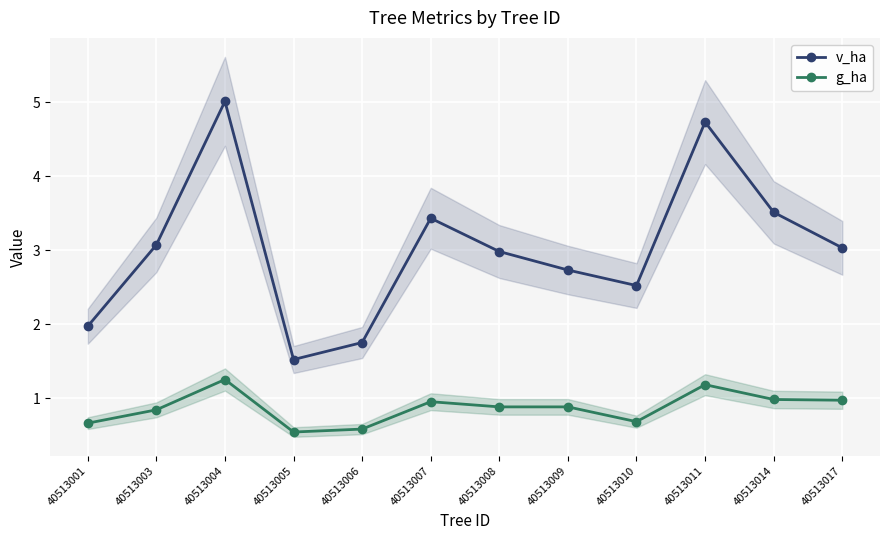

List the labels in order of v_ha value, largest first.

40513004, 40513011, 40513014, 40513007, 40513003, 40513017, 40513008, 40513009, 40513010, 40513001, 40513006, 40513005